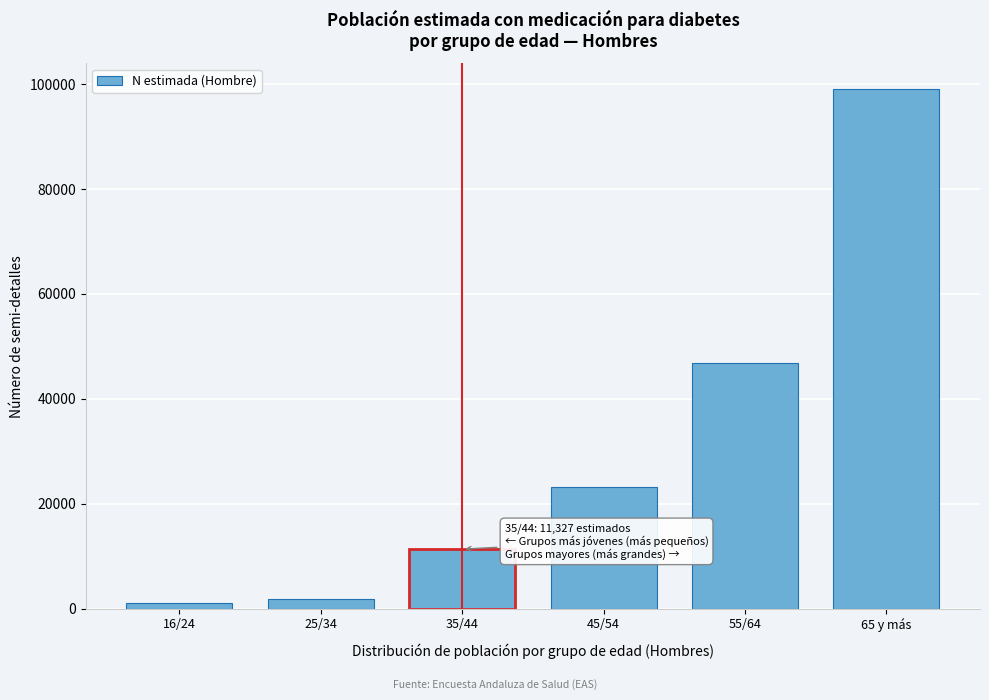

Reading left to right, list all the values displayed in this chart.

16/24=979	25/34=1781	35/44=11327	45/54=23222	55/64=46749	65 y más=98970